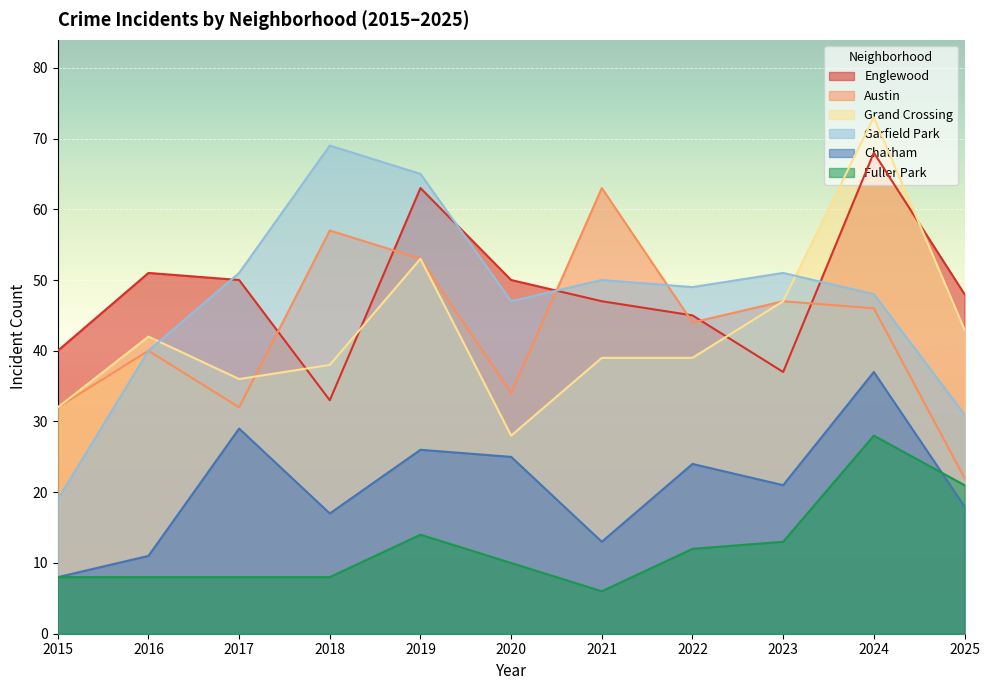

Which category has the highest value in the Fuller Park series?

2024